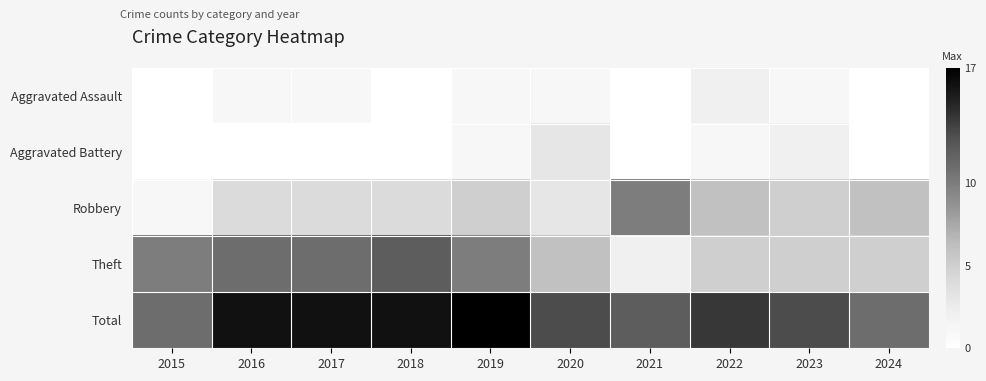

Which series changed the most between 2018 and 2019?

Theft